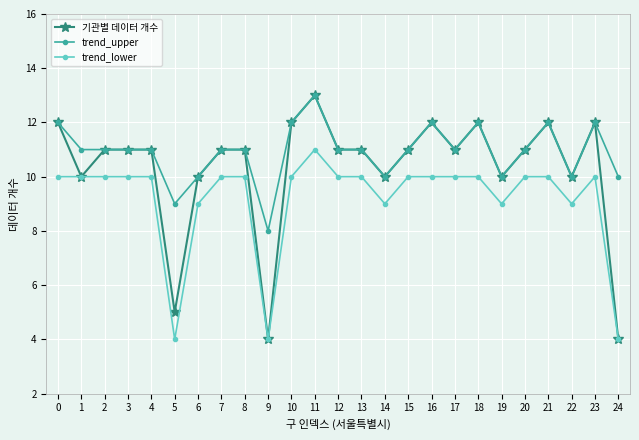

Is it true that trend_upper equals 10 at 14?

True